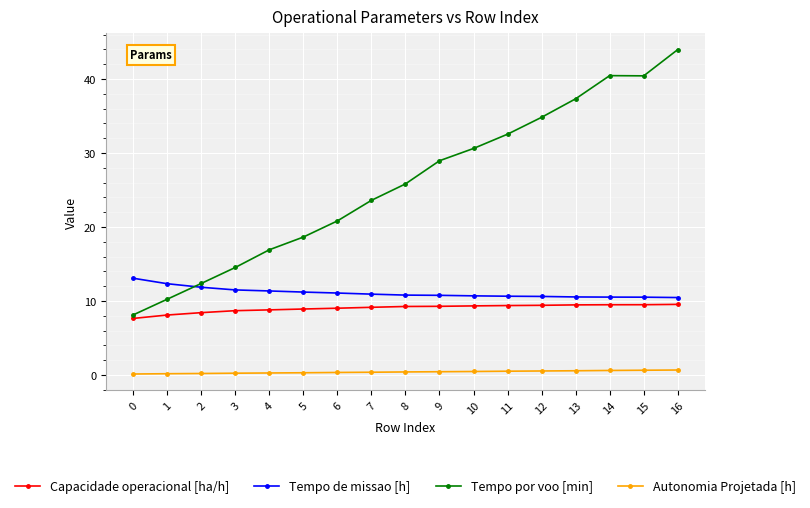

How many lines are shown in the chart?

4